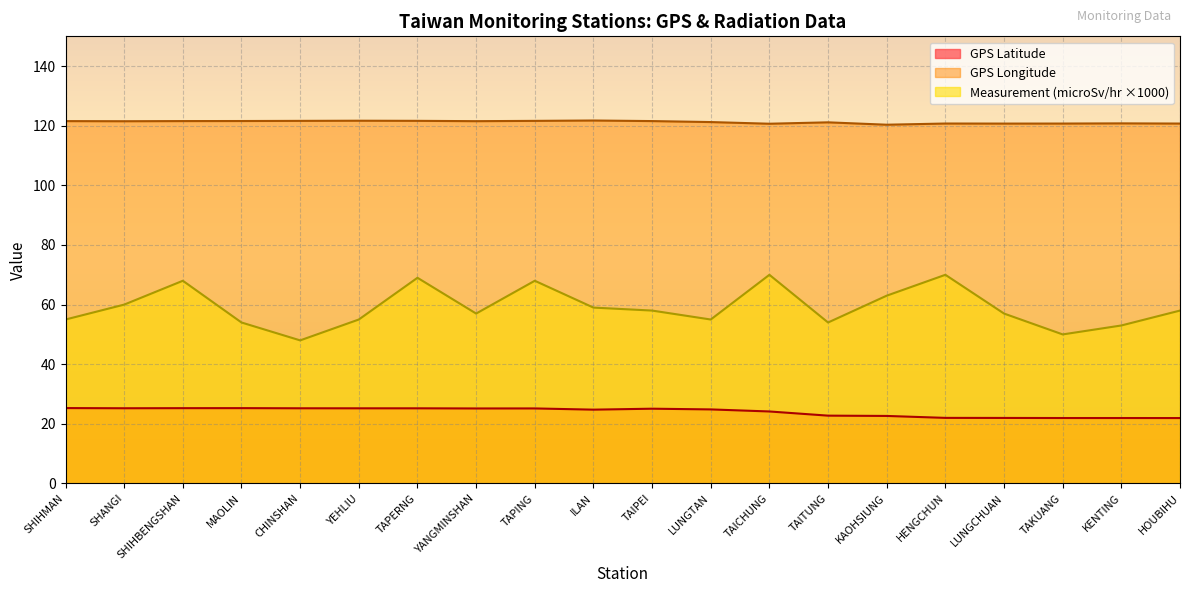

What is the label of the 13th point from the left?

TAICHUNG